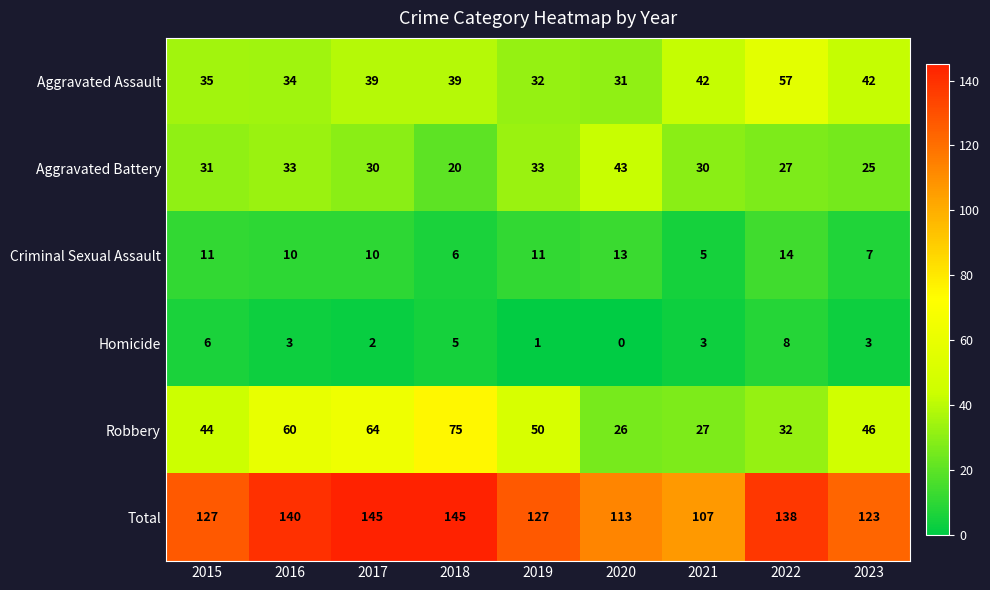

How many series are shown in this chart?

6